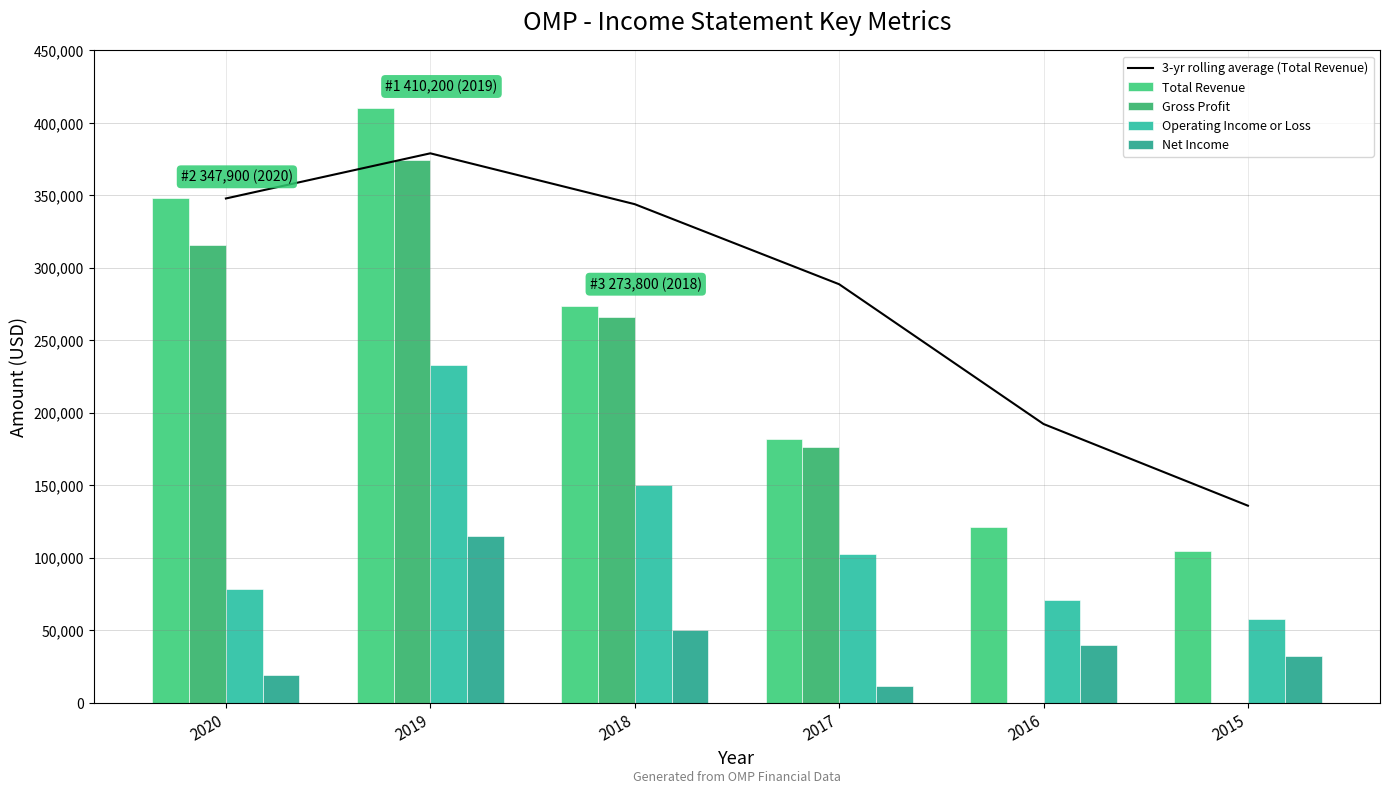

Reading right to left, list all the values displayed in this chart.

3-yr rolling average (Total Revenue): 2015=135933.3	2016=192300.0	2017=288733.3	2018=343966.7	2019=379050.0	2020=347900.0
Total Revenue: 2015=104700.0	2016=120900.0	2017=182200.0	2018=273800.0	2019=410200.0	2020=347900.0
Gross Profit: 2015=0.0	2016=0.0	2017=176100.0	2018=266300.0	2019=374400.0	2020=315500.0
Operating Income or Loss: 2015=58100.0	2016=70900.0	2017=102400.0	2018=150300.0	2019=232800.0	2020=78600.0
Net Income: 2015=32400.0	2016=40100.0	2017=11600.0	2018=49900.0	2019=115200.0	2020=19000.0